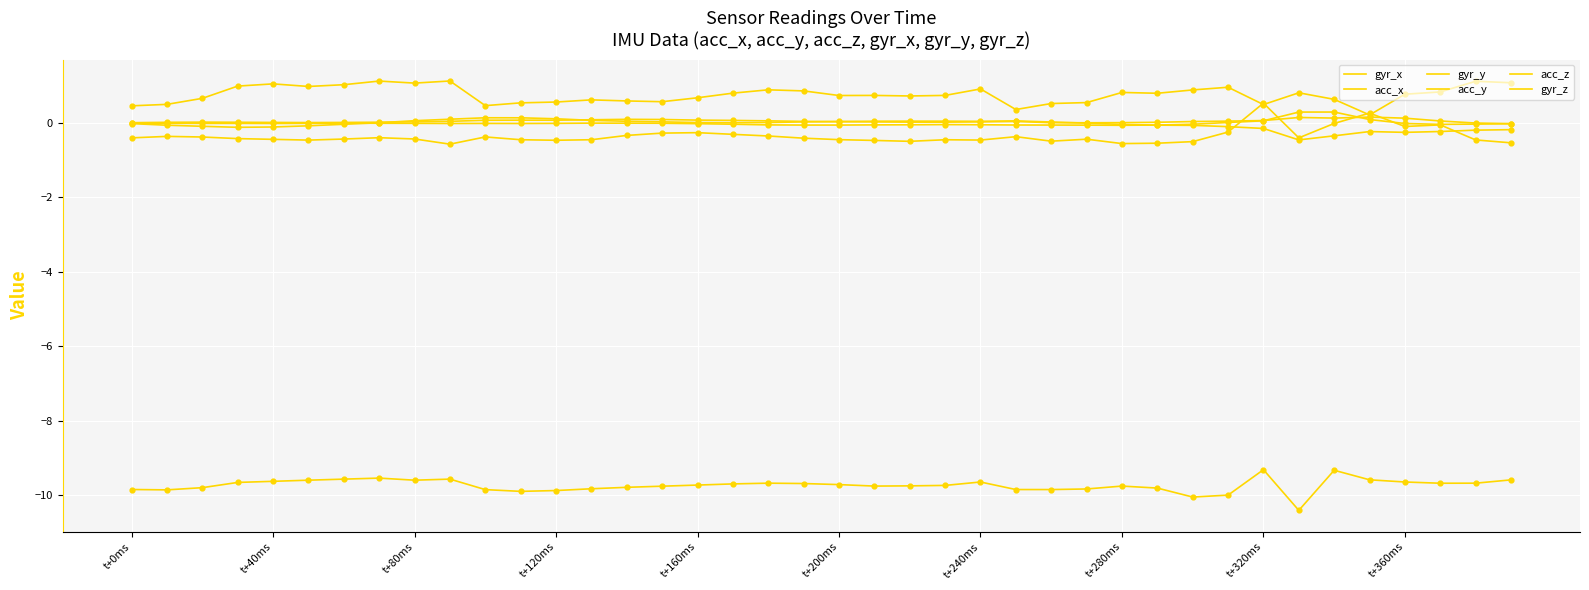

Which series has the largest total across all categories?

acc_z